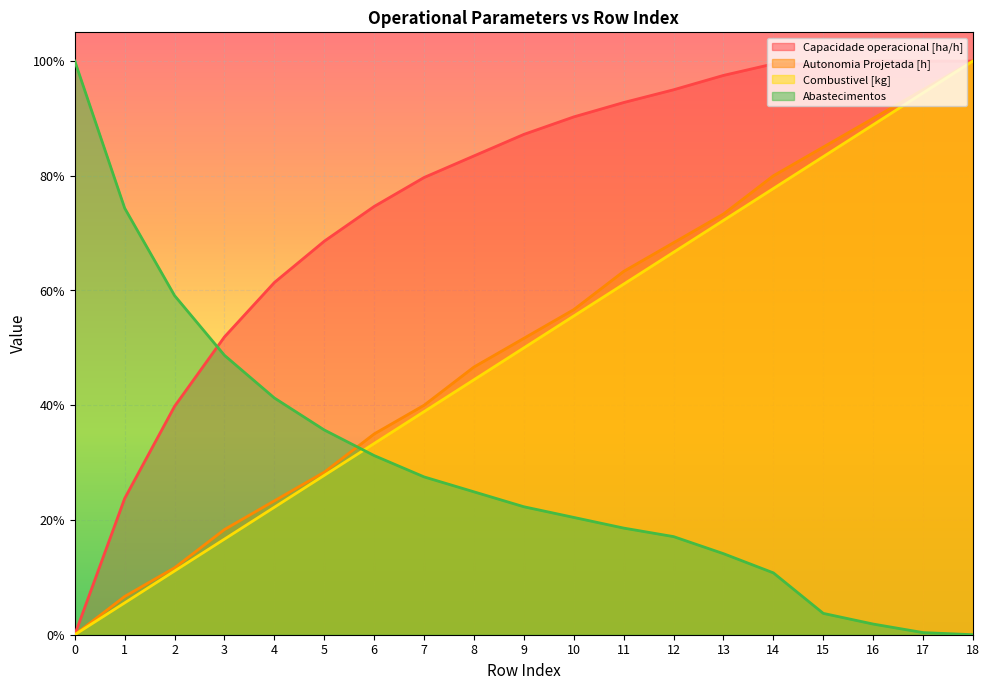

The Capacidade operacional [ha/h] series shows 0.0 at 0. True or false?

True